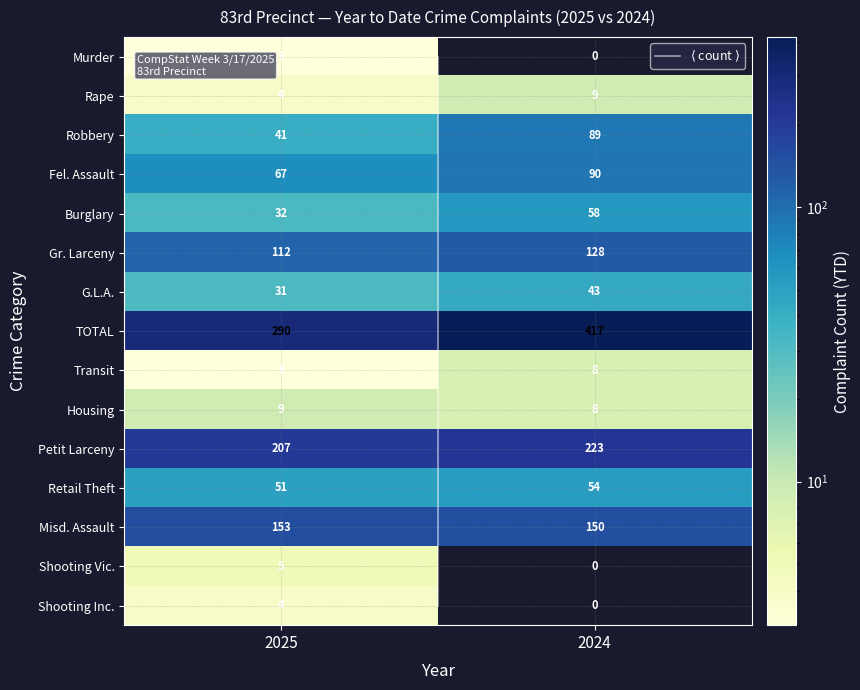

How many categories are shown in the chart?

2